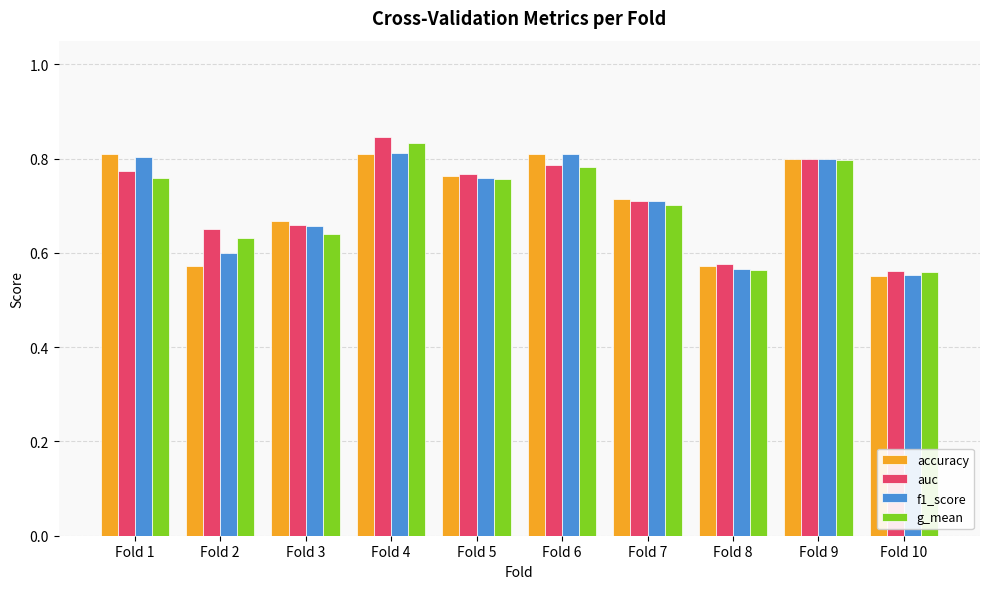

At which label is accuracy closest to 0?

Fold 10